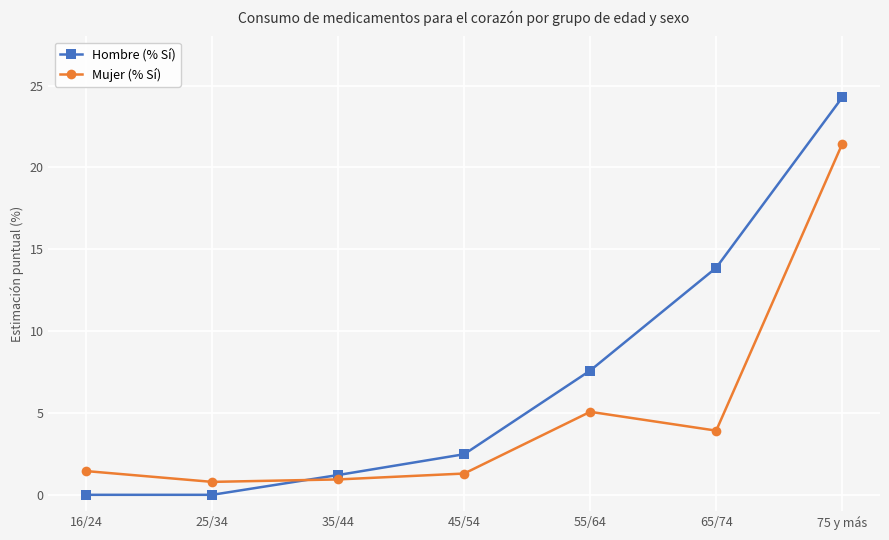

True or false: Mujer (% Sí) has a value of 5.1 at 55/64.

True